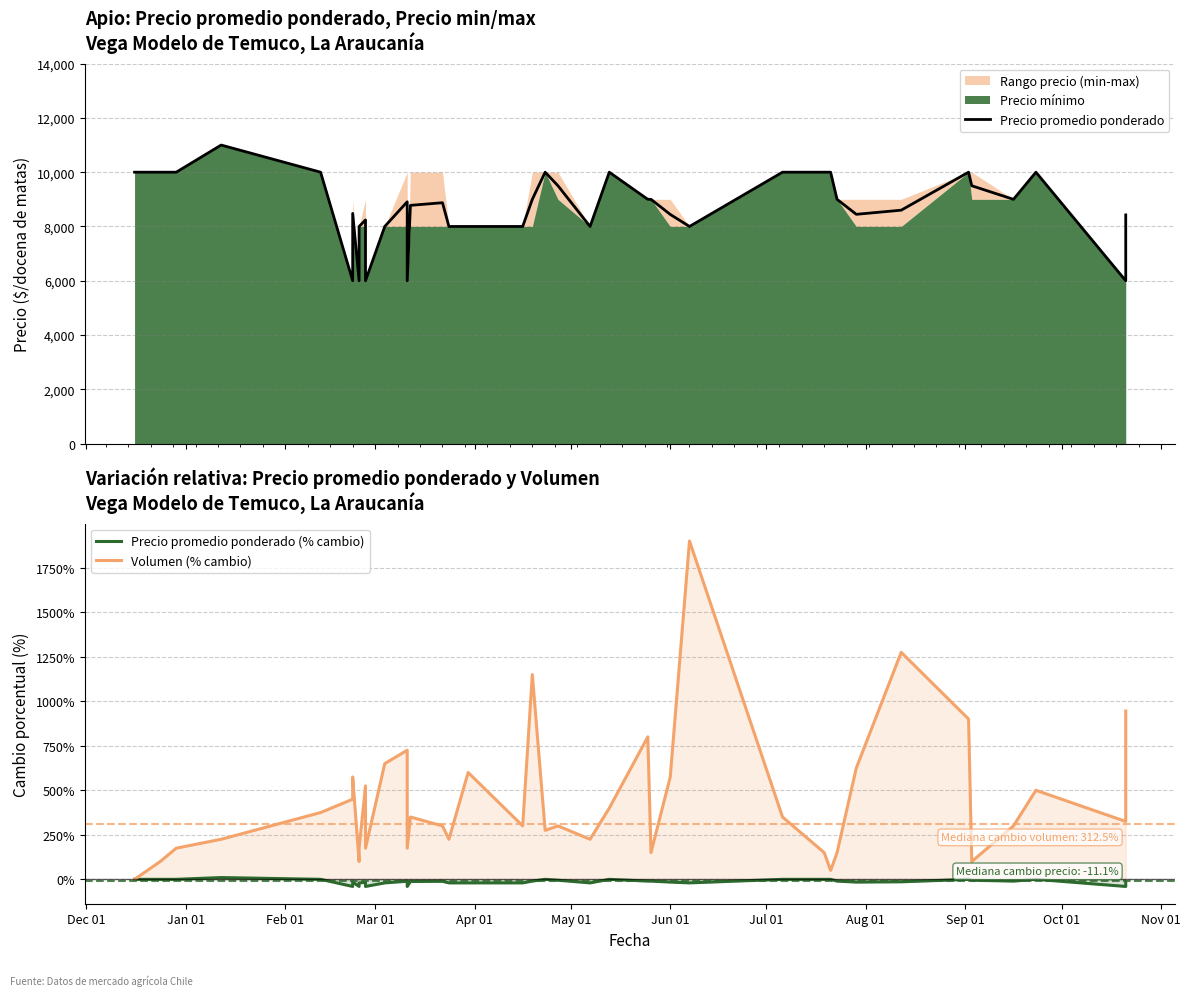

Does the chart have visible grid lines?

Yes